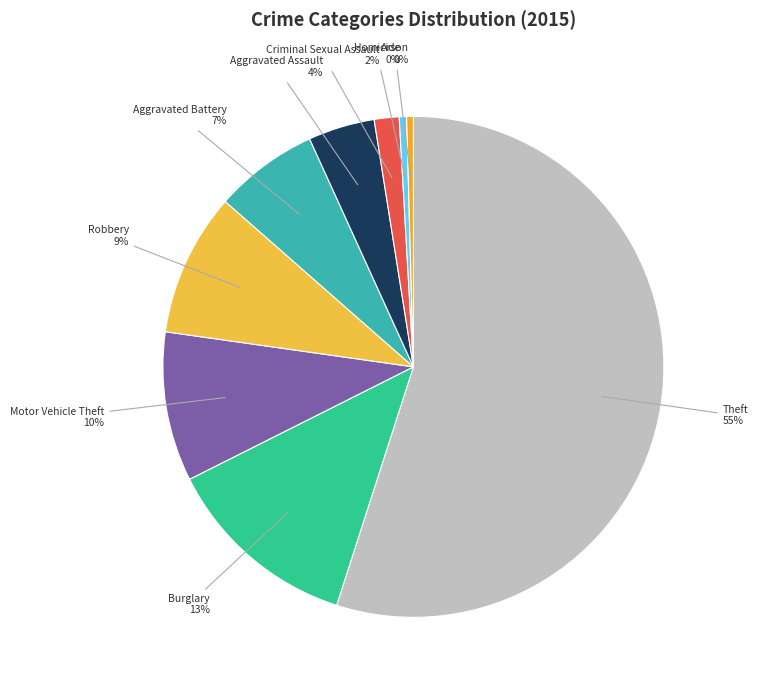

To the nearest percent, what is the average slice percentage?

11%